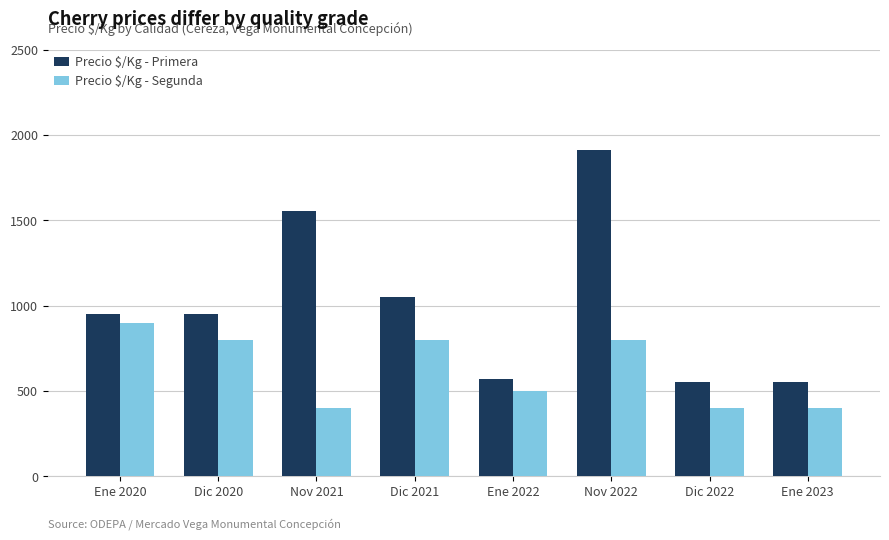

Which series has the widest spread of values?

Precio $/Kg - Primera